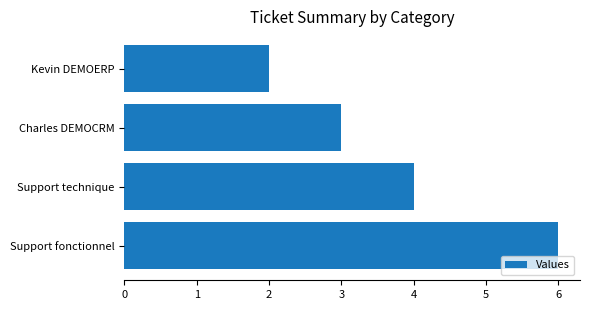

Reading bottom to top, transcribe all the data shown in this chart.

6	4	3	2